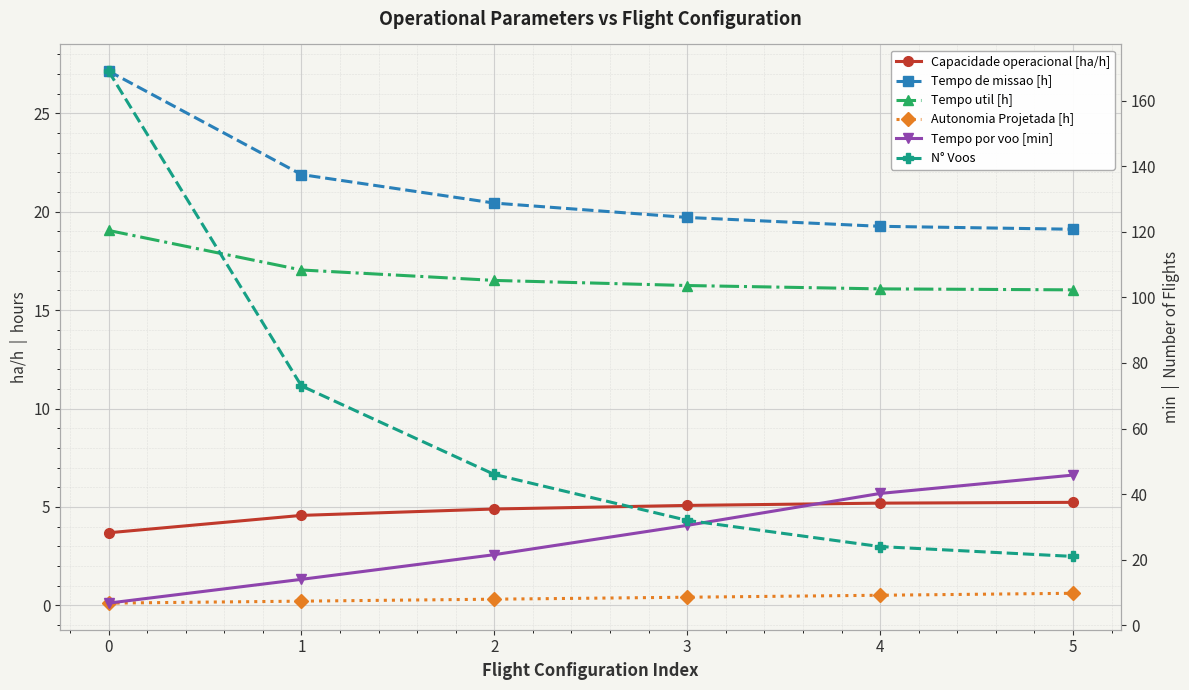

What is the sum of all Autonomia Projetada [h] values?

2.2